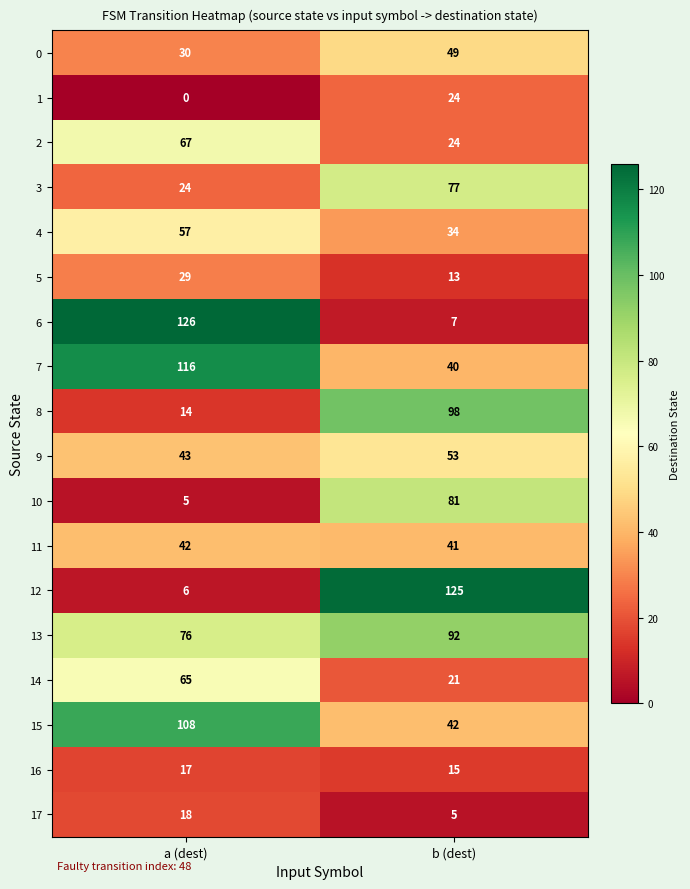

What is the spread (max minus min) of values at a (dest)?

126